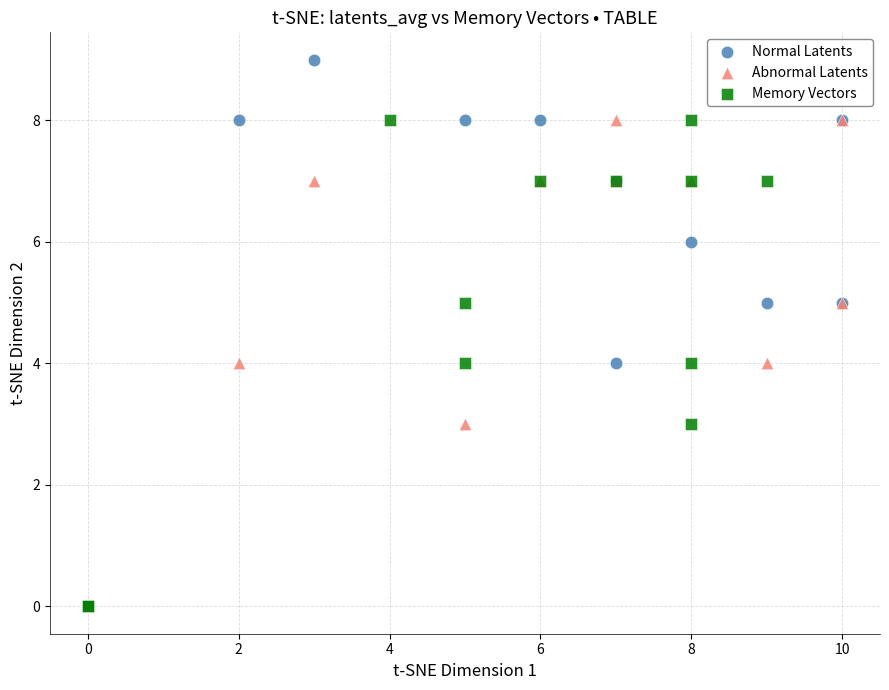

Which series contains the highest Y value?

Normal Latents